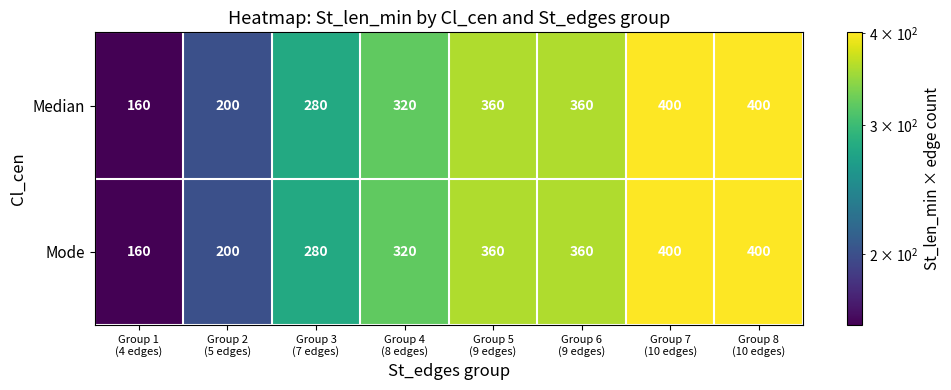

What is the difference between the second highest and minimum values in the Mode series?

240